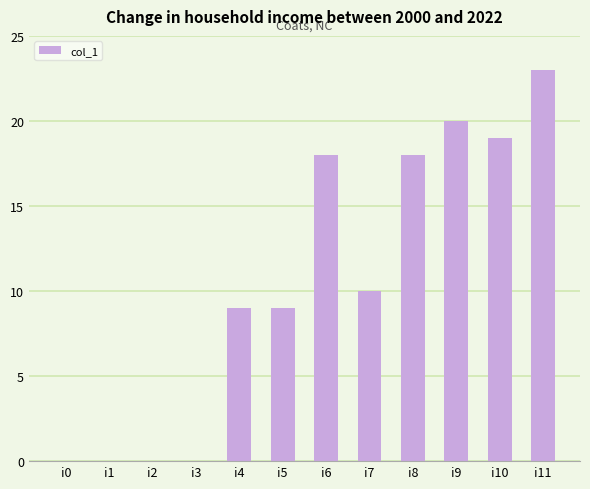

Which label corresponds to the largest value in the chart?

i11